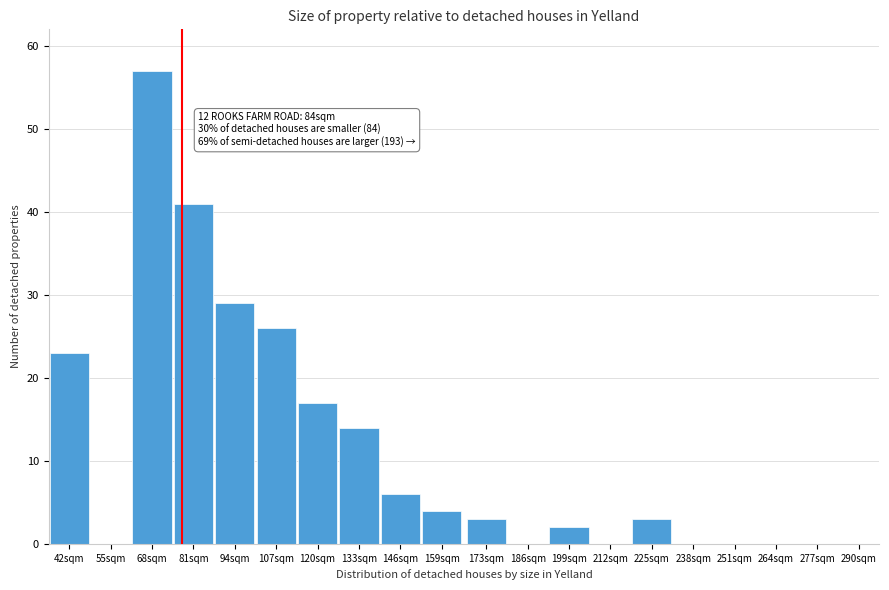

Reading left to right, transcribe all the data shown in this chart.

42sqm=23	55sqm=0	68sqm=57	81sqm=41	94sqm=29	107sqm=26	120sqm=17	133sqm=14	146sqm=6	159sqm=4	173sqm=3	186sqm=0	199sqm=2	212sqm=0	225sqm=3	238sqm=0	251sqm=0	264sqm=0	277sqm=0	290sqm=0